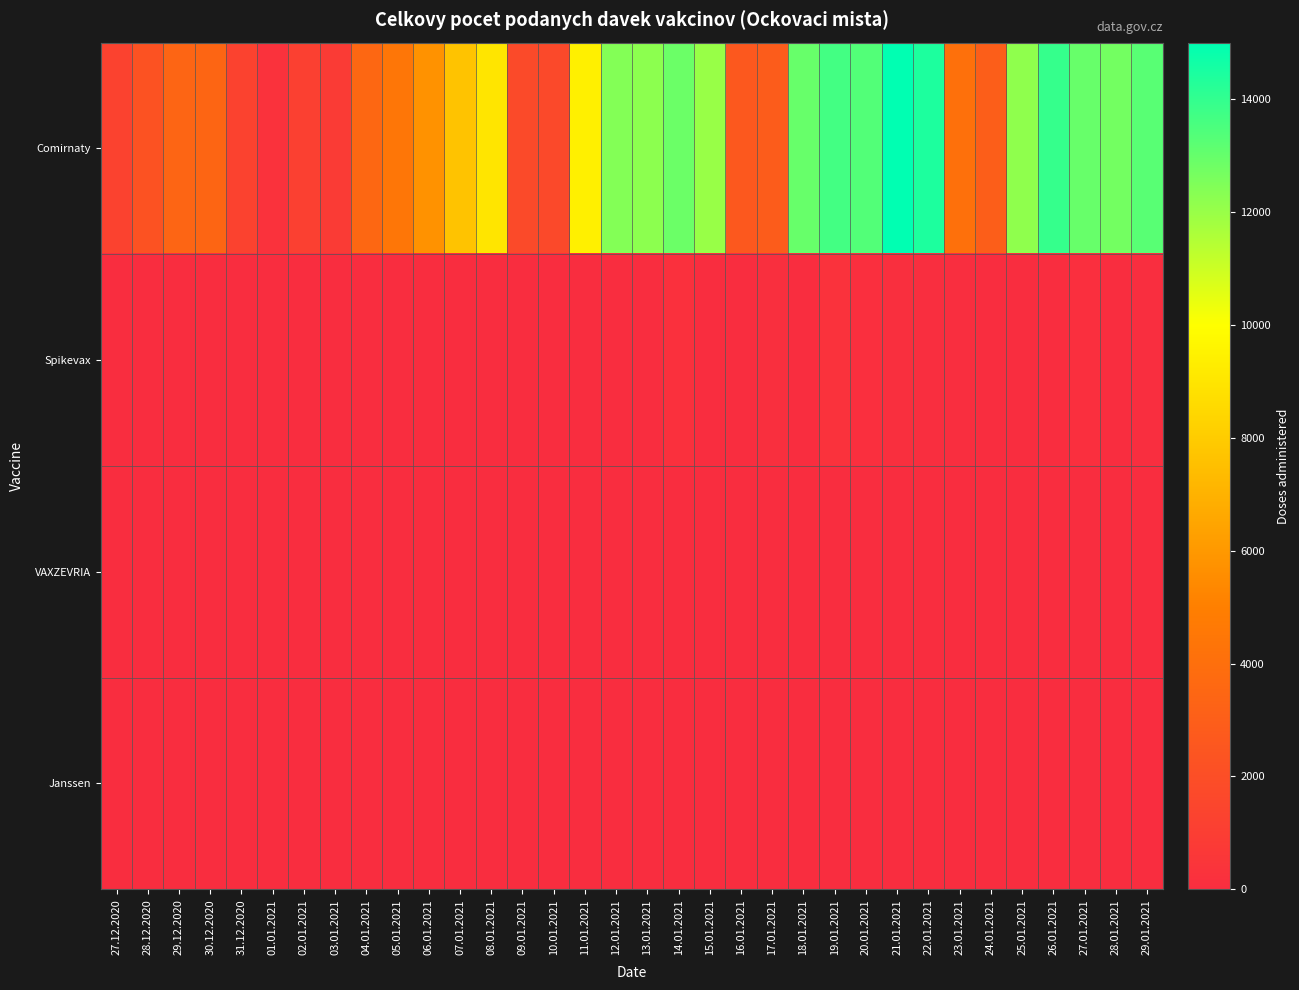

Reading right to left, what are all the values shown in this chart?

Comirnaty: 29.01.2021=13265	28.01.2021=12743	27.01.2021=12968	26.01.2021=13941	25.01.2021=12178	24.01.2021=2970	23.01.2021=4075	22.01.2021=14444	21.01.2021=15001	20.01.2021=13370	19.01.2021=13681	18.01.2021=12974	17.01.2021=2887	16.01.2021=2584	15.01.2021=12011	14.01.2021=12882	13.01.2021=12221	12.01.2021=12411	11.01.2021=9408	10.01.2021=1714	09.01.2021=1765	08.01.2021=8988	07.01.2021=7661	06.01.2021=5755	05.01.2021=4431	04.01.2021=3550	03.01.2021=837	02.01.2021=1160	01.01.2021=265	31.12.2020=1281	30.12.2020=3429	29.12.2020=3405	28.12.2020=2278	27.12.2020=1273
Spikevax: 29.01.2021=52	28.01.2021=24	27.01.2021=129	26.01.2021=21	25.01.2021=2	24.01.2021=0	23.01.2021=41	22.01.2021=59	21.01.2021=89	20.01.2021=136	19.01.2021=274	18.01.2021=3	17.01.2021=90	16.01.2021=7	15.01.2021=6	14.01.2021=162	13.01.2021=0	12.01.2021=1	11.01.2021=0	10.01.2021=0	09.01.2021=2	08.01.2021=1	07.01.2021=0	06.01.2021=1	05.01.2021=0	04.01.2021=3	03.01.2021=0	02.01.2021=0	01.01.2021=1	31.12.2020=0	30.12.2020=0	29.12.2020=0	28.12.2020=0	27.12.2020=0
VAXZEVRIA: 29.01.2021=0	28.01.2021=0	27.01.2021=0	26.01.2021=0	25.01.2021=0	24.01.2021=0	23.01.2021=0	22.01.2021=0	21.01.2021=0	20.01.2021=0	19.01.2021=0	18.01.2021=0	17.01.2021=0	16.01.2021=0	15.01.2021=0	14.01.2021=0	13.01.2021=0	12.01.2021=0	11.01.2021=0	10.01.2021=0	09.01.2021=0	08.01.2021=0	07.01.2021=0	06.01.2021=0	05.01.2021=0	04.01.2021=0	03.01.2021=0	02.01.2021=0	01.01.2021=0	31.12.2020=0	30.12.2020=0	29.12.2020=0	28.12.2020=0	27.12.2020=0
Janssen: 29.01.2021=0	28.01.2021=0	27.01.2021=0	26.01.2021=0	25.01.2021=0	24.01.2021=0	23.01.2021=0	22.01.2021=0	21.01.2021=0	20.01.2021=0	19.01.2021=0	18.01.2021=0	17.01.2021=0	16.01.2021=0	15.01.2021=0	14.01.2021=0	13.01.2021=0	12.01.2021=0	11.01.2021=0	10.01.2021=0	09.01.2021=0	08.01.2021=0	07.01.2021=0	06.01.2021=0	05.01.2021=0	04.01.2021=0	03.01.2021=0	02.01.2021=0	01.01.2021=0	31.12.2020=0	30.12.2020=0	29.12.2020=0	28.12.2020=0	27.12.2020=0